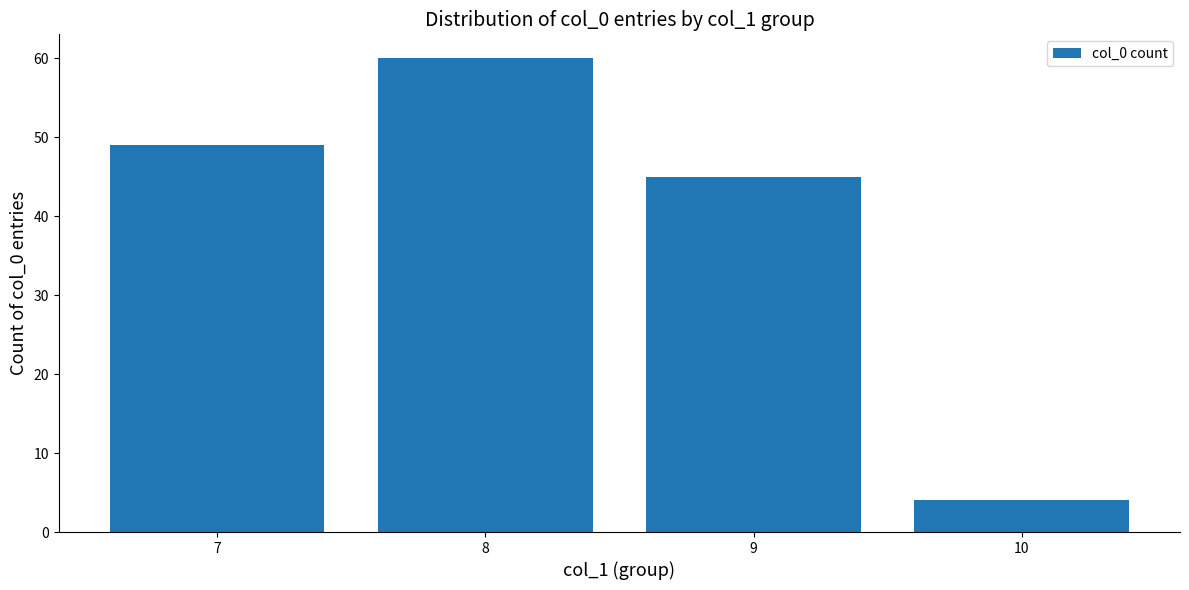

Reading left to right, list all the values displayed in this chart.

7=49	8=60	9=45	10=4